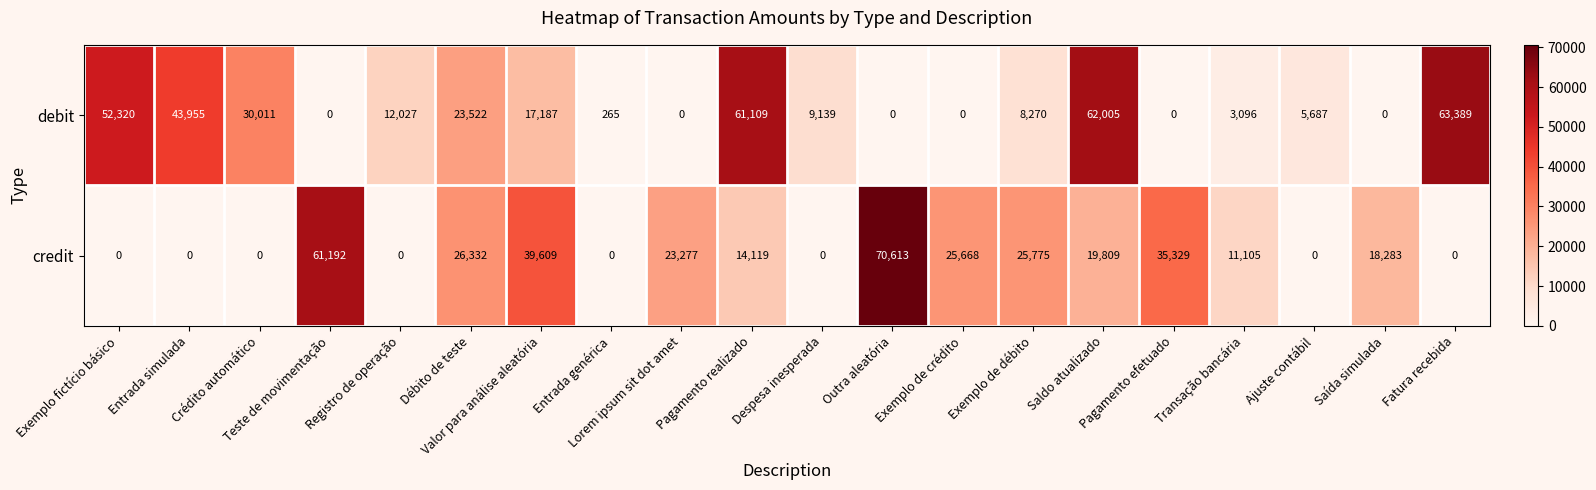

What is the total value across all series at Exemplo de crédito?

25668